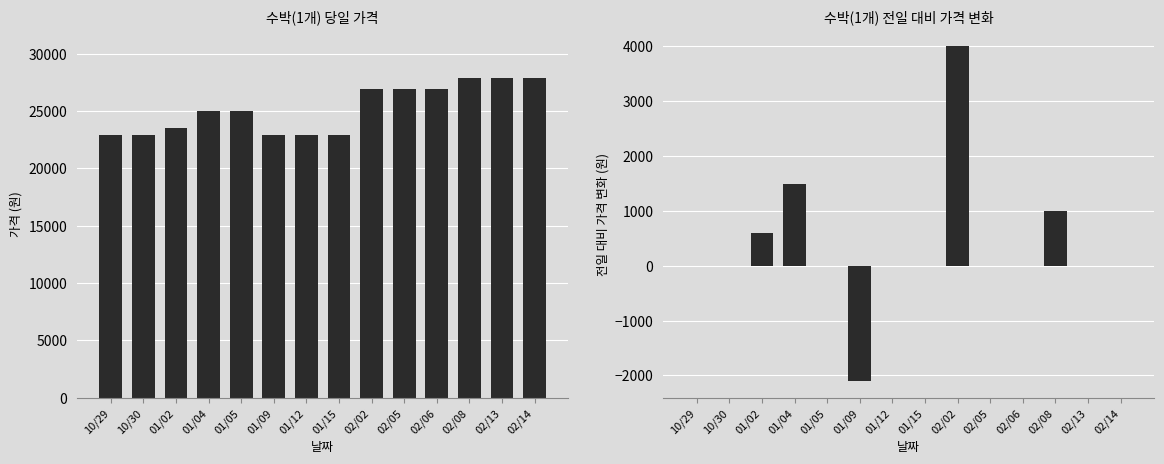

Rank the series at 10/30 from highest to lowest value.

당일가격, 전일대비 변화